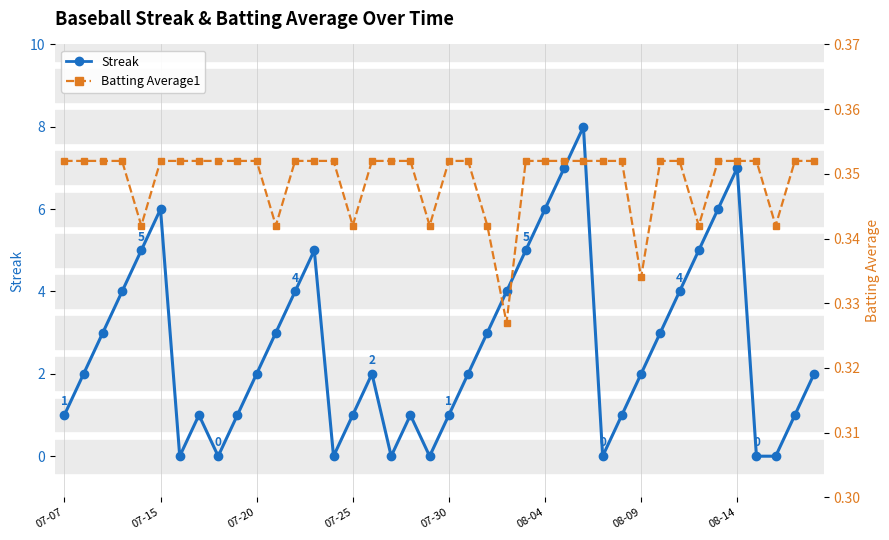

List the series in order of their overall mean, lowest first.

Batting Average1, Streak